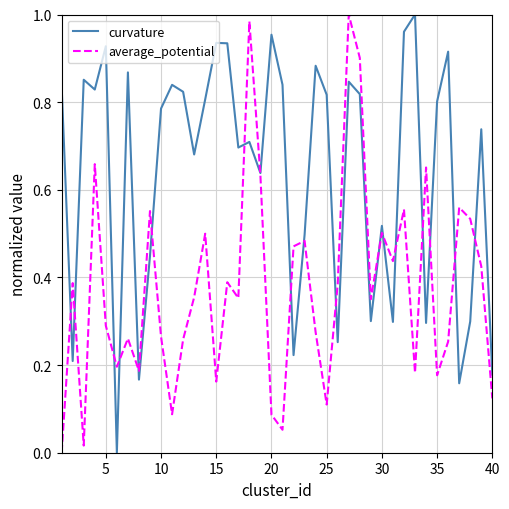

Rank the series by their average value, from lowest to highest.

average_potential, curvature